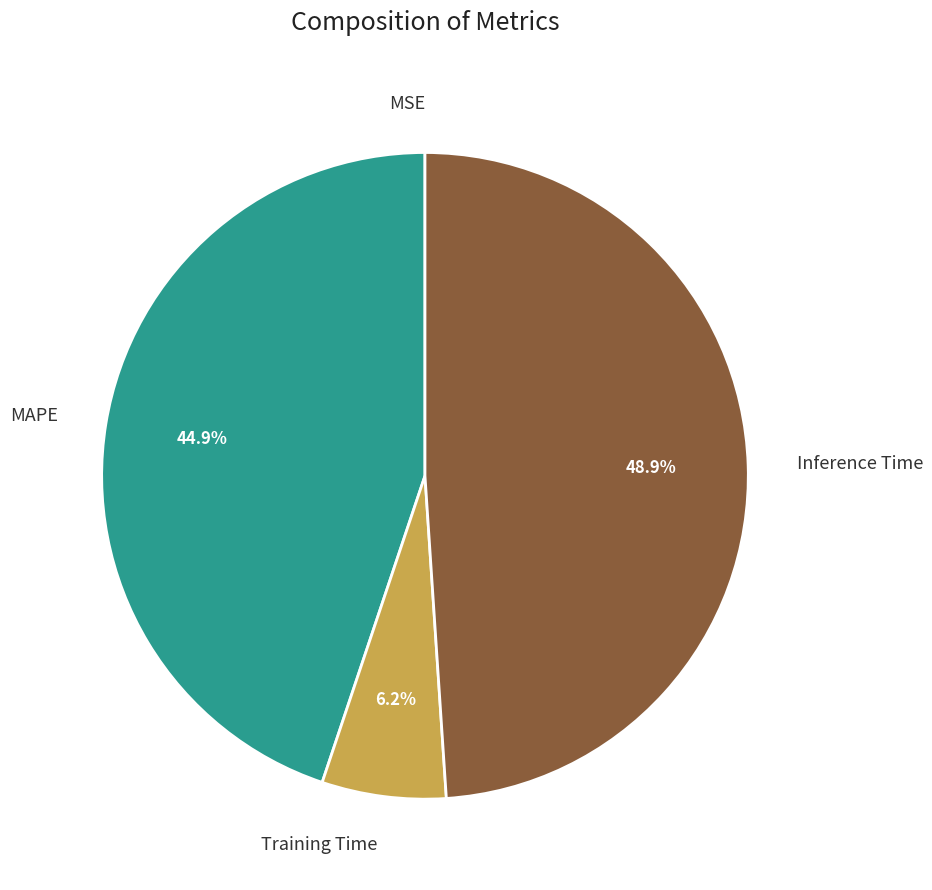

Is it true that MAPE is 34% of the pie?

False